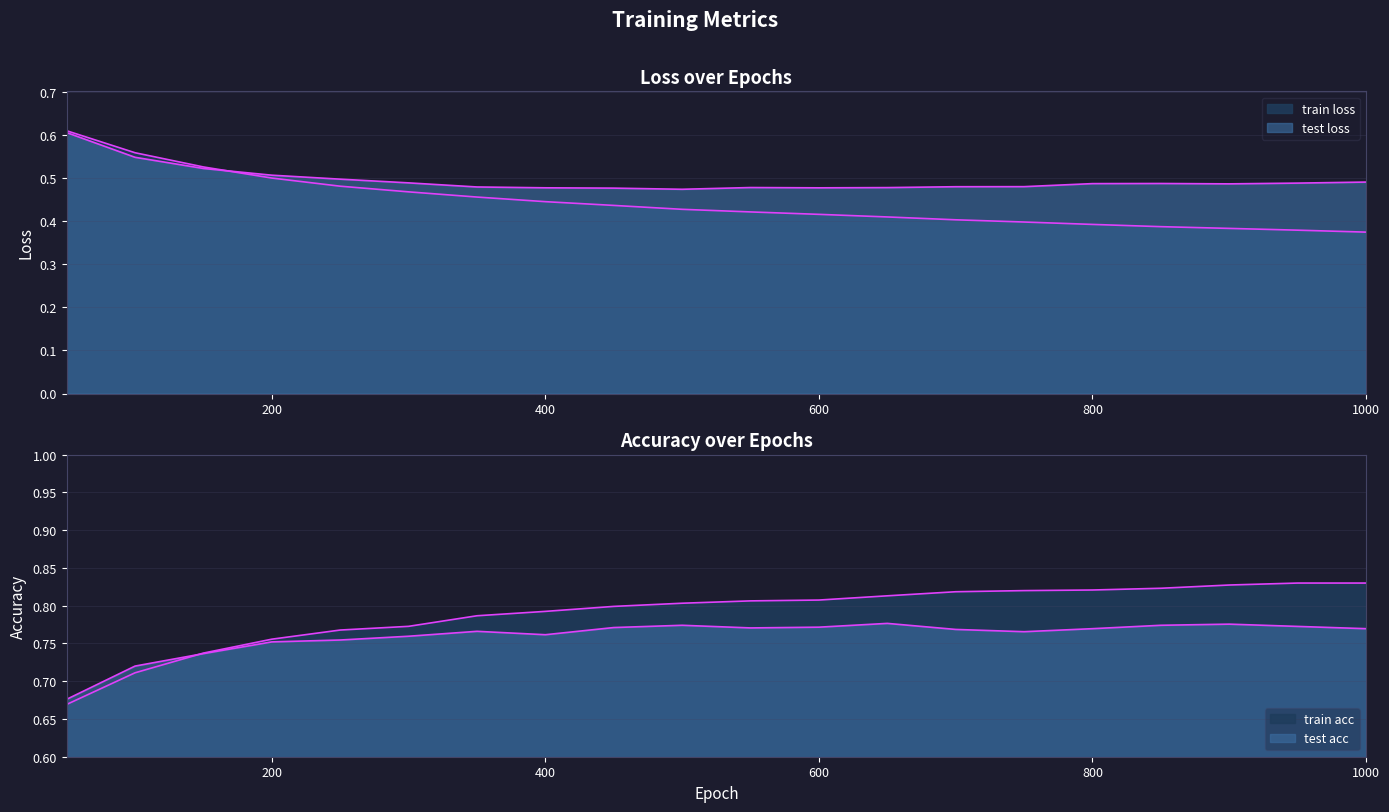

What is the value of the train loss point at the 12th from the left?

0.4